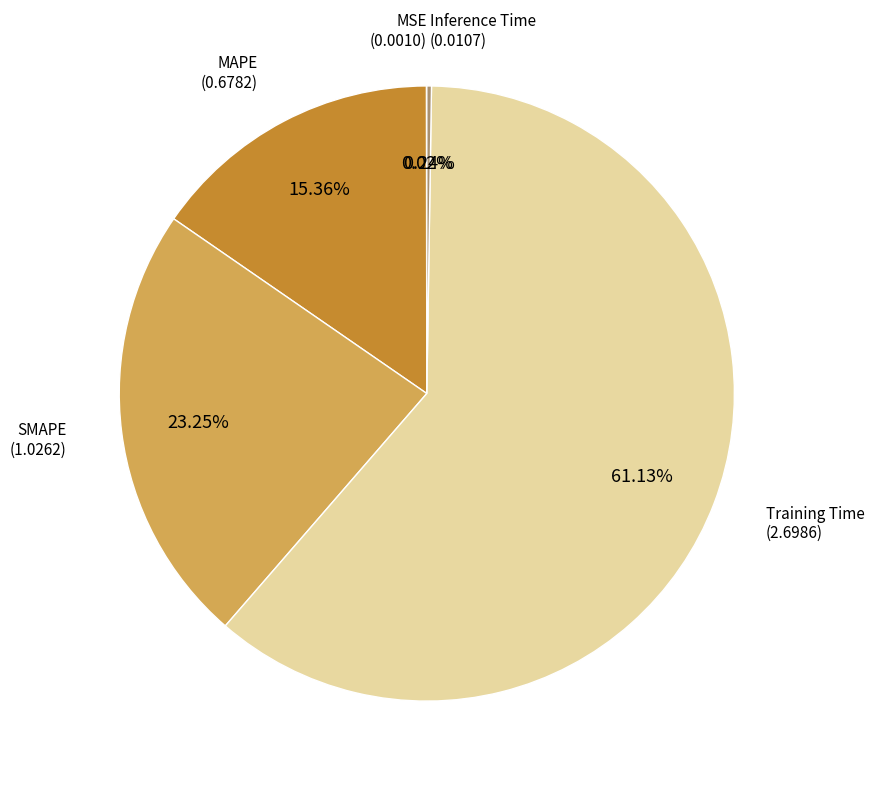

Is there a majority slice in this chart?

Yes